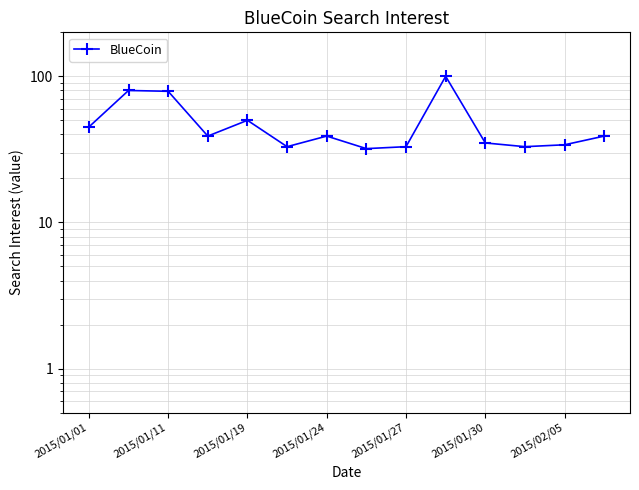

At which category does the chart reach its peak across all series?

9